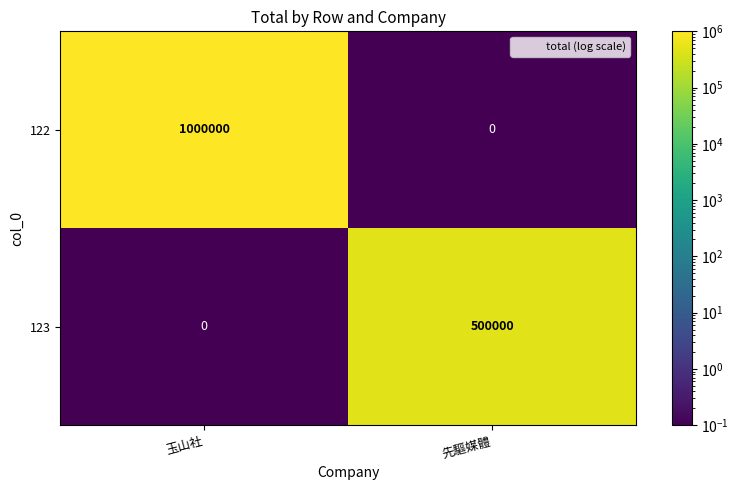

How many data points in 123 are less than 500000?

1